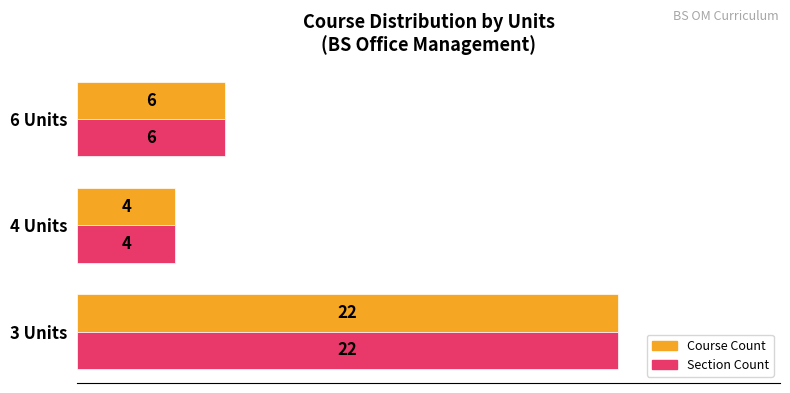

At which category is the sum across all series the highest?

3 Units